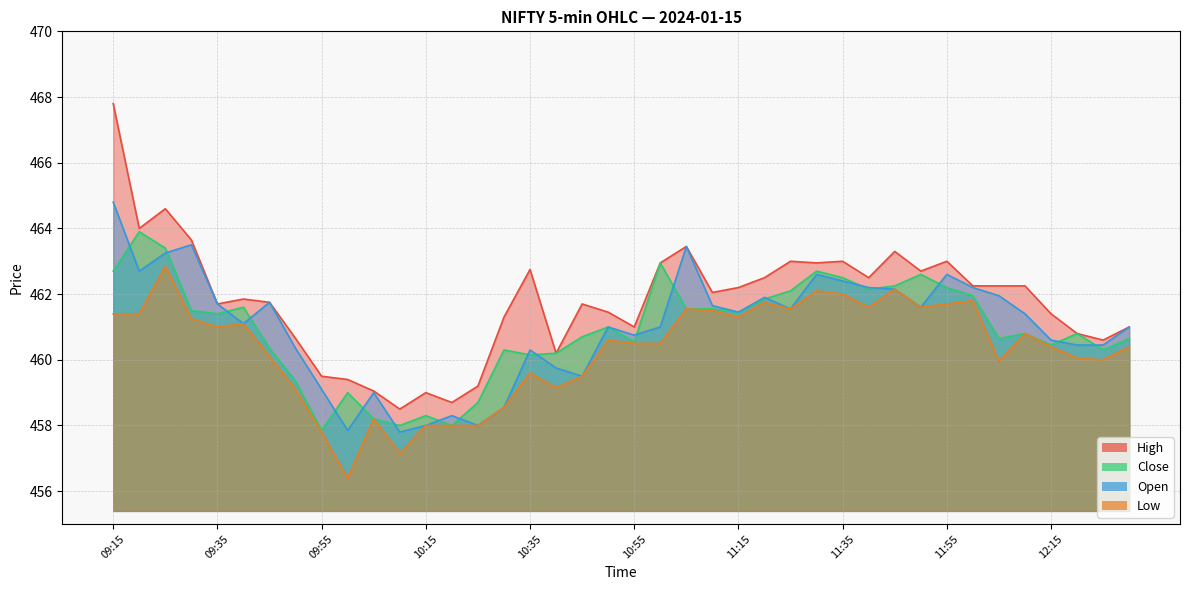

Where does the Low series first go above 460?

09:15